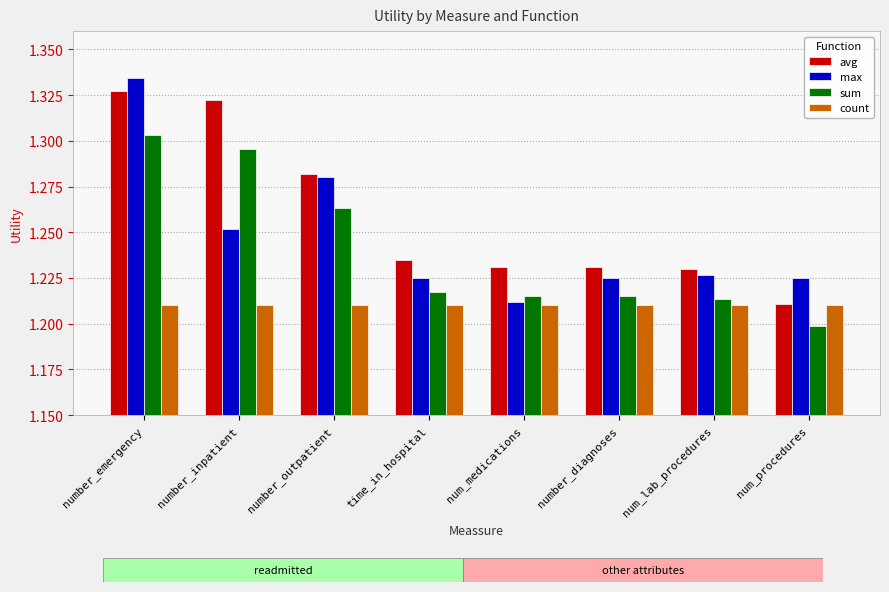

At which category is the sum across all series the highest?

number_emergency